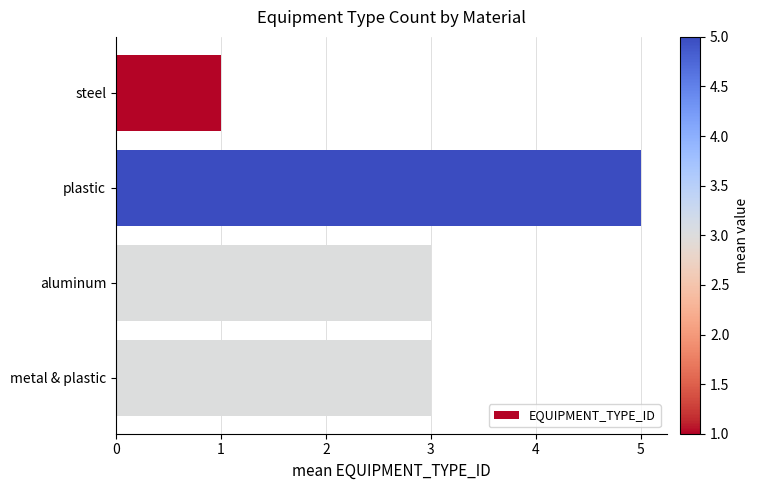

What is the approximate value at aluminum?

3